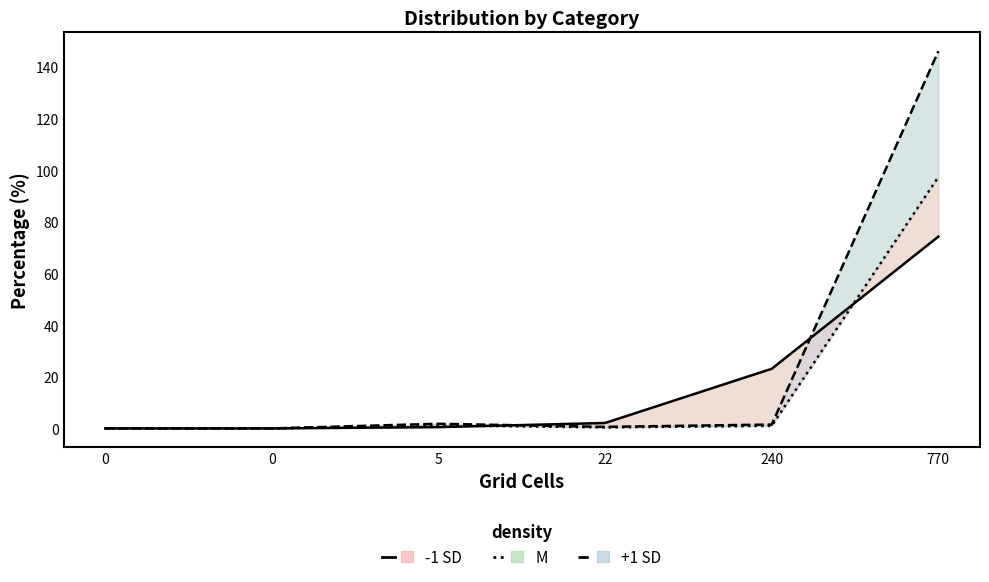

Where is the first local minimum for Population (%)?

22